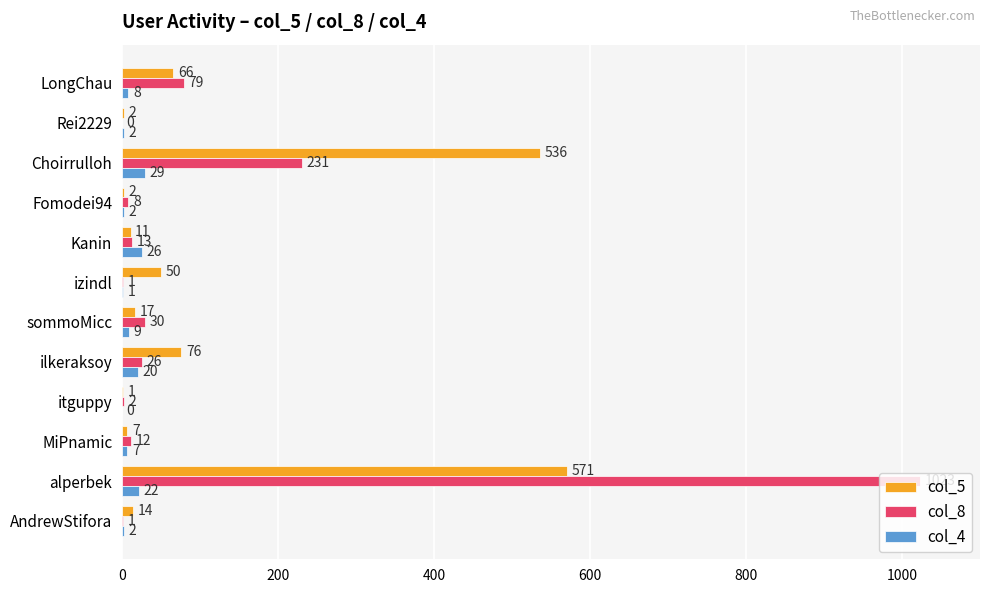

Which category has the highest value across all series?

alperbek